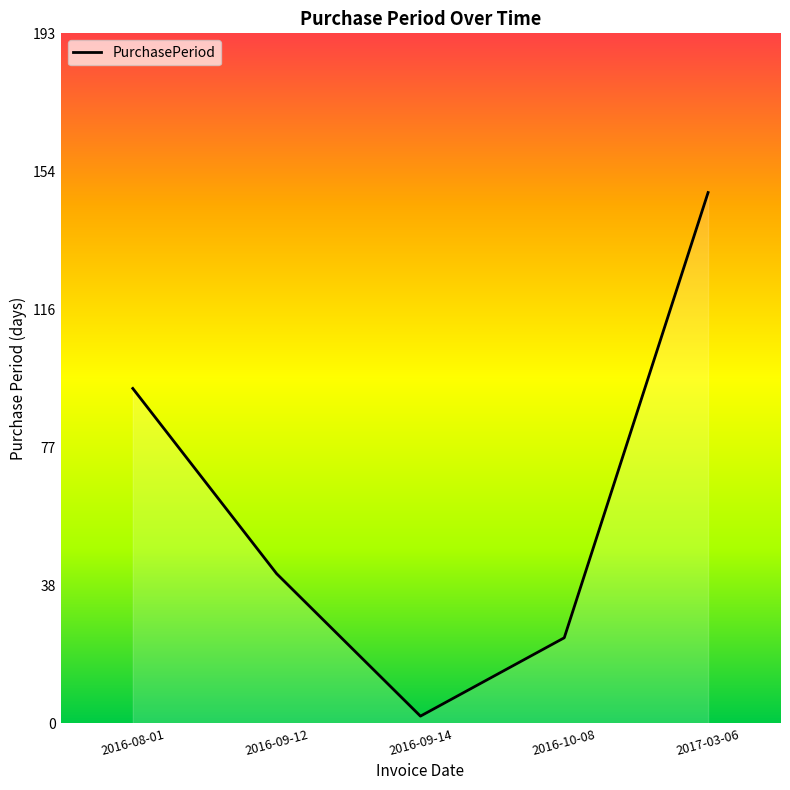

List the labels in order of value, smallest first.

2016-09-14, 2016-10-08, 2016-09-12, 2016-08-01, 2017-03-06